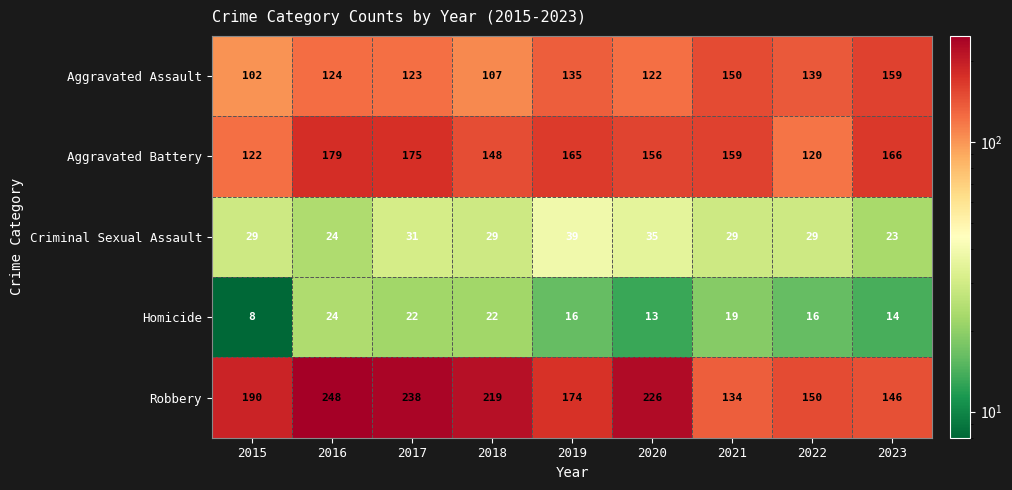

How many categories are shown in the chart?

9